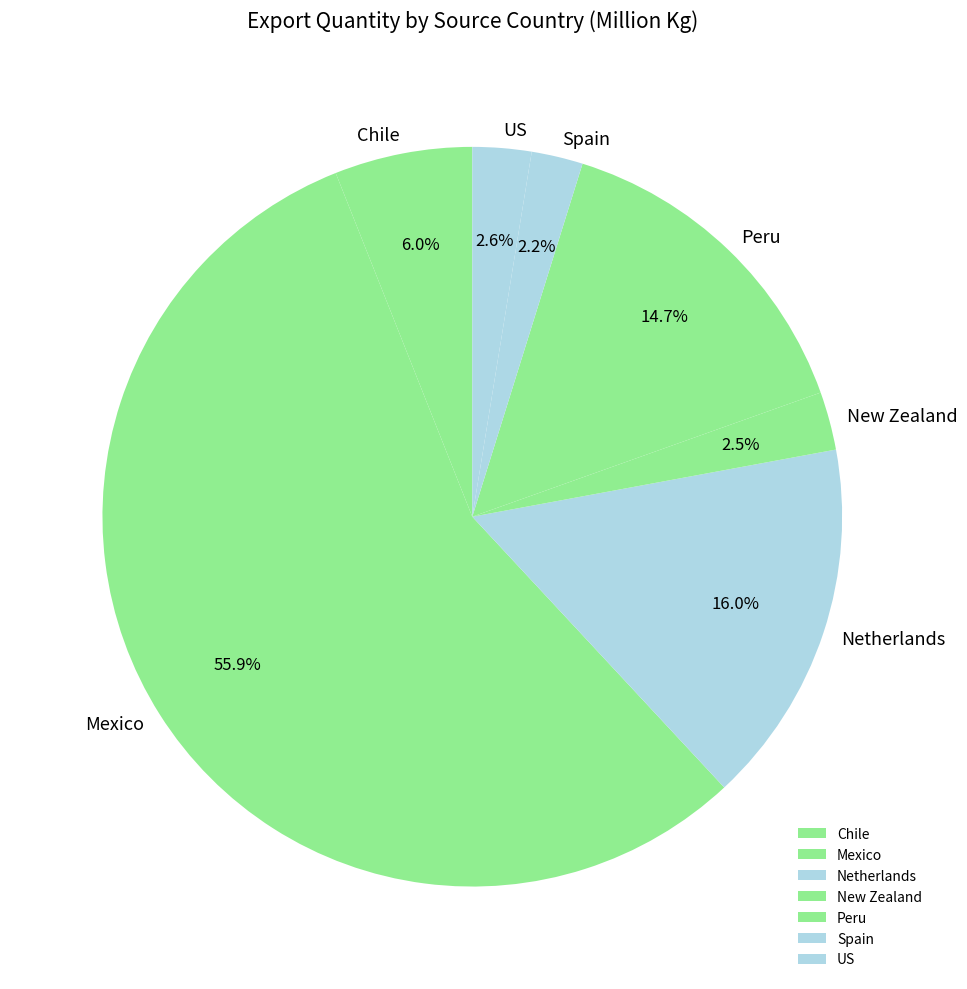

To the nearest percent, what is the combined percentage of Netherlands and New Zealand?

19%